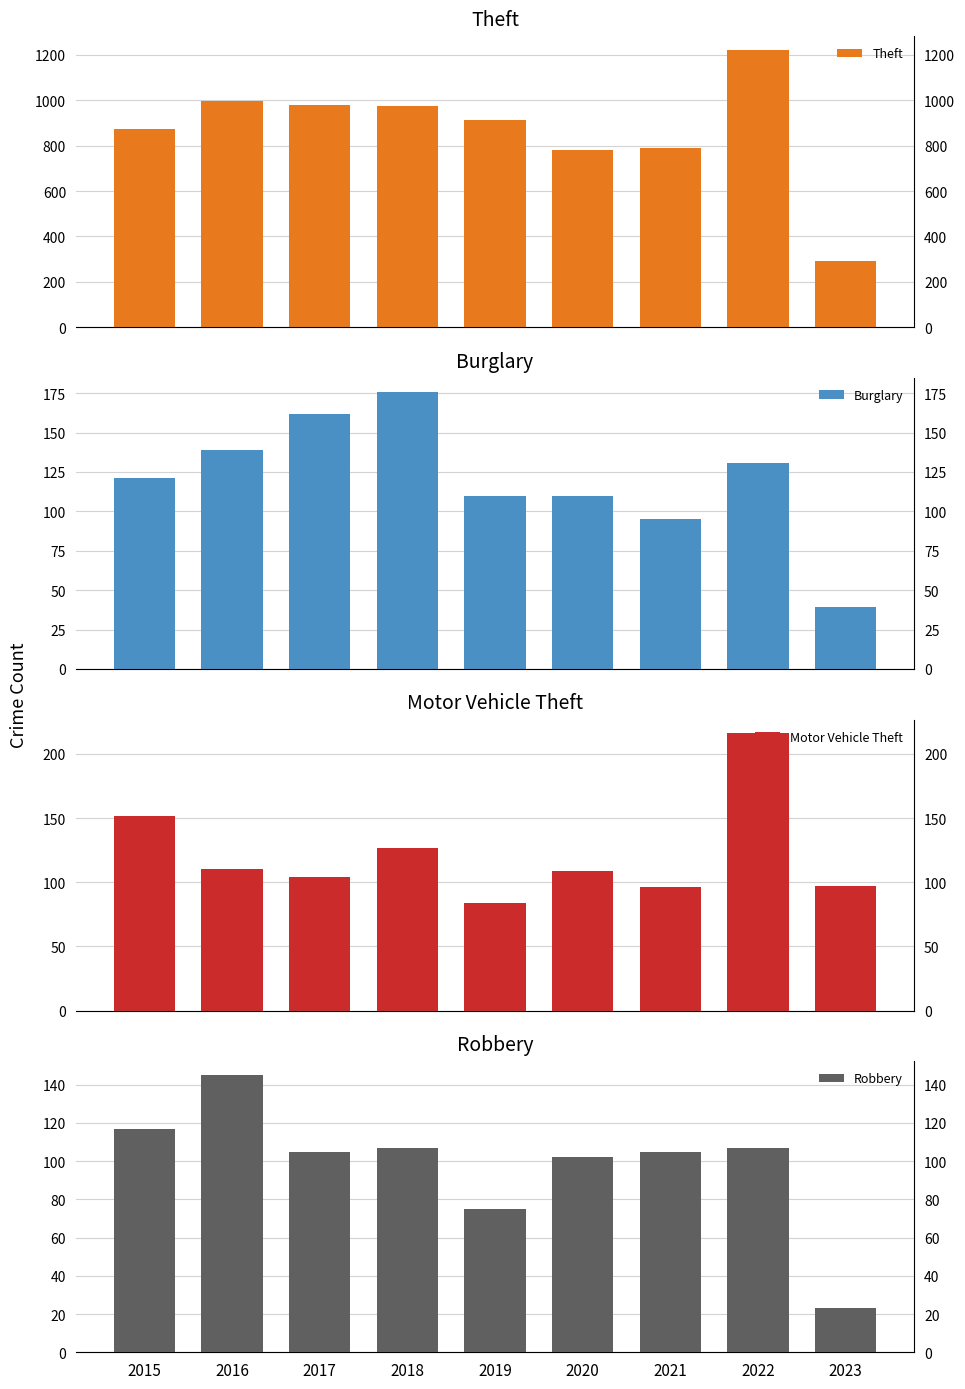

True or false: Burglary has a value of 110 at 2019.

True